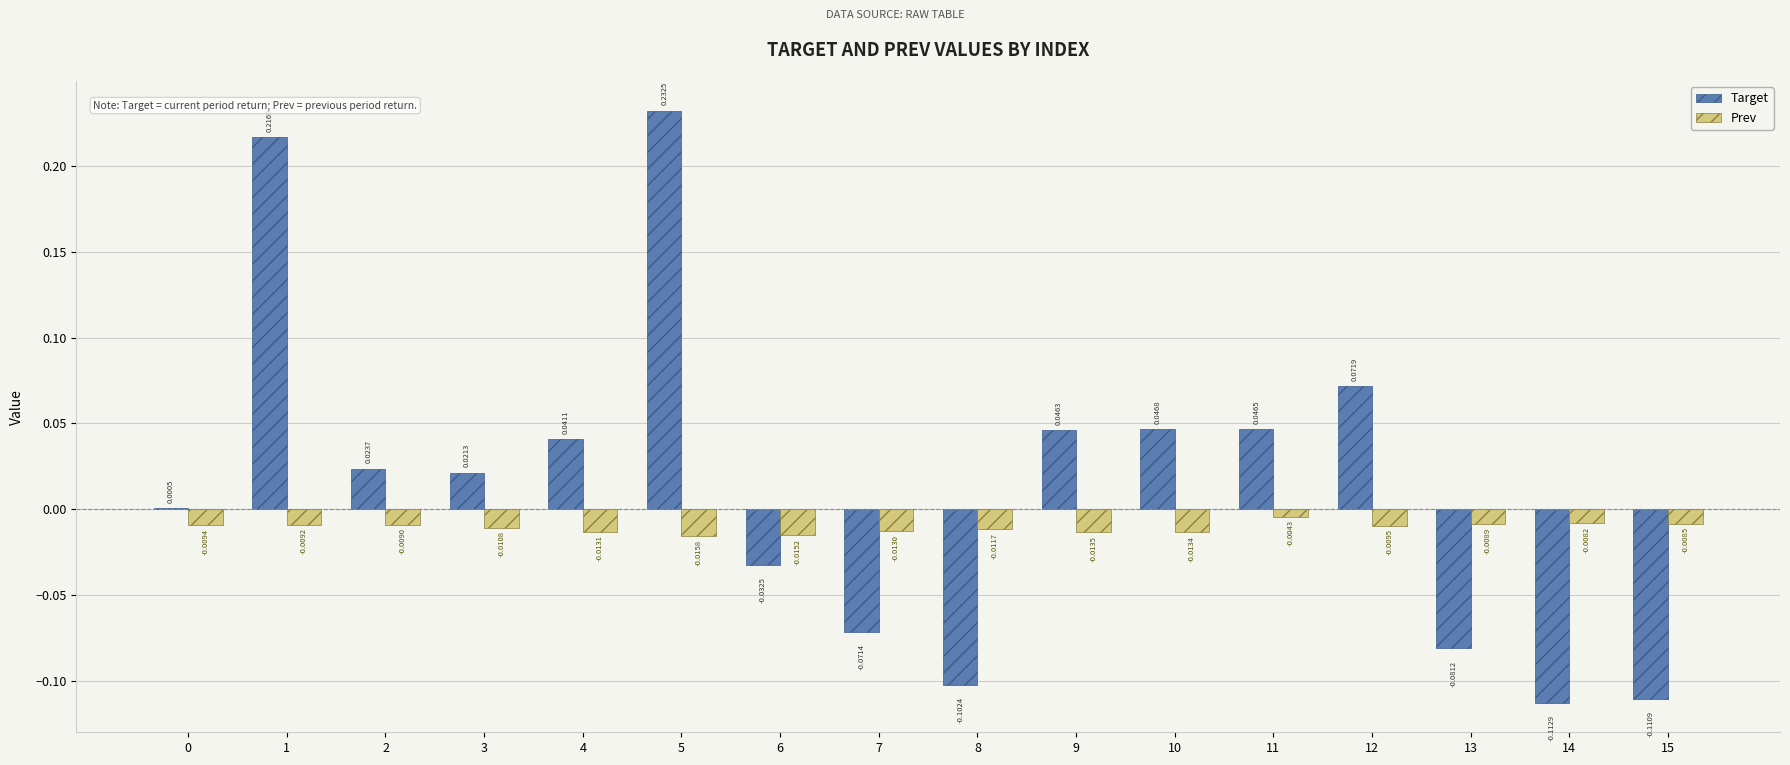

What are all the series names shown in the legend?

Target, Prev